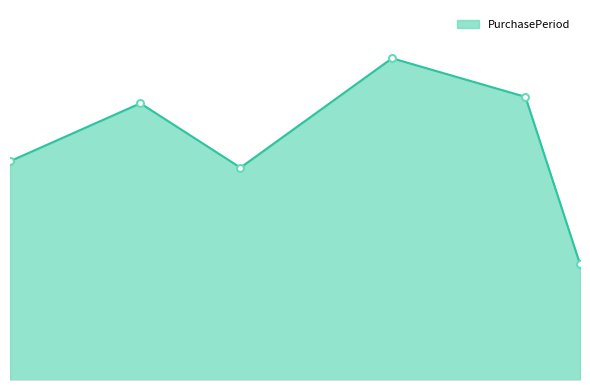

Does the chart have visible grid lines?

No